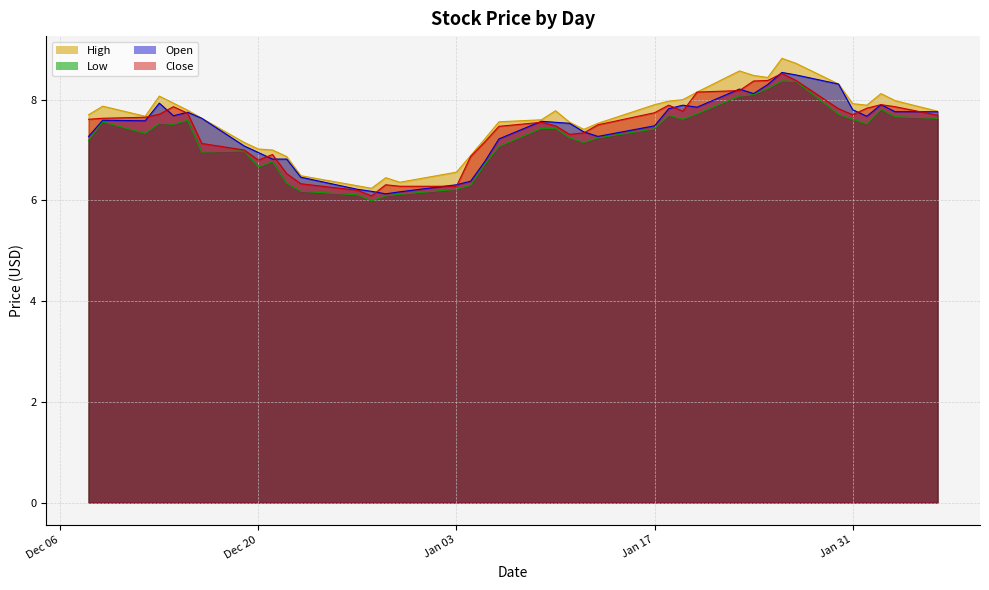

What are all the series names shown in the legend?

High, Low, Open, Close